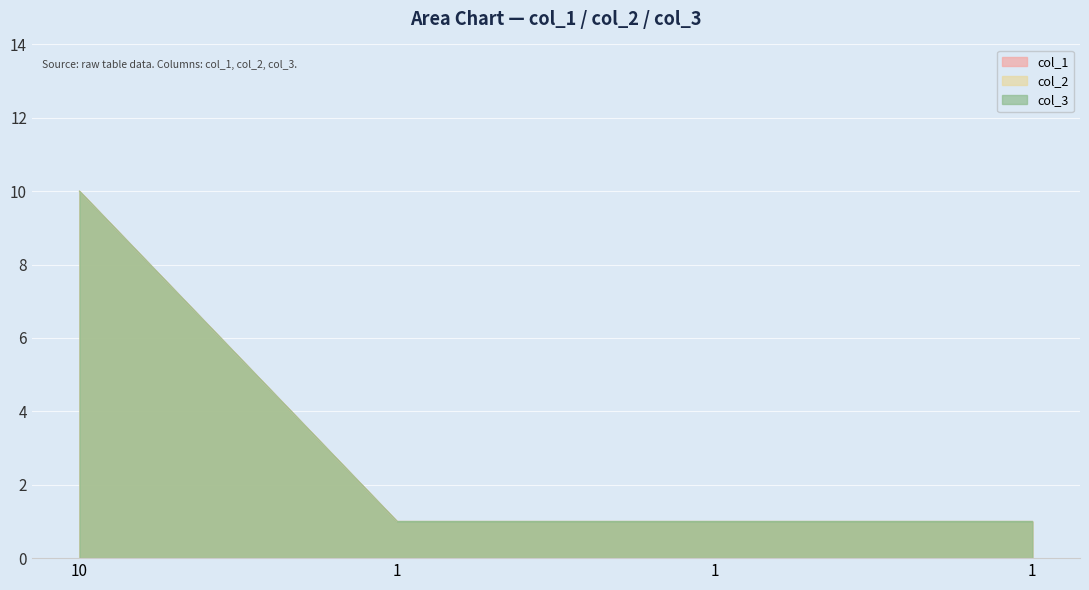

What is the minimum value for col_1?

1